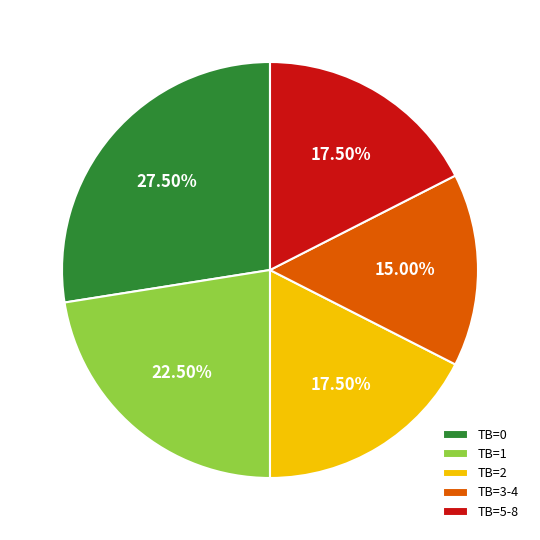

Which has a higher value, TB=0 or TB=5-8?

TB=0